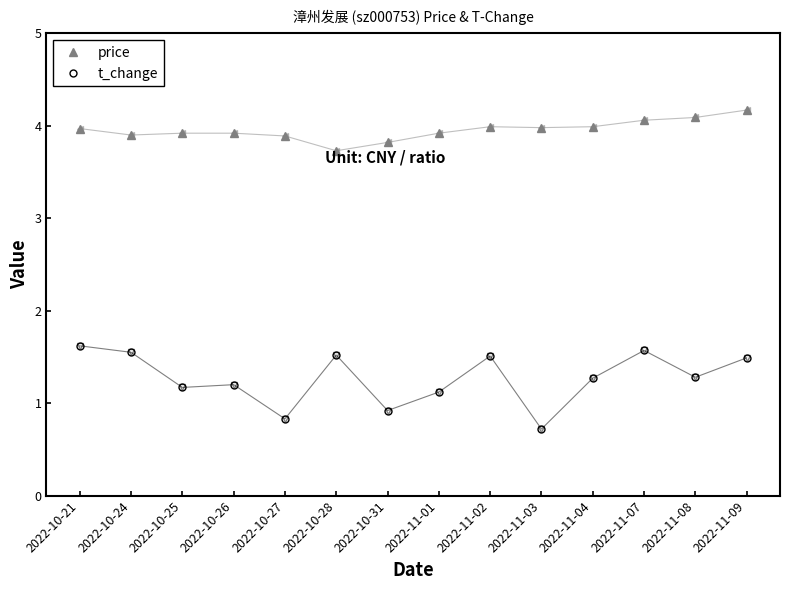

What is the sum of the price values at 2022-10-28 and 2022-11-01?

7.7